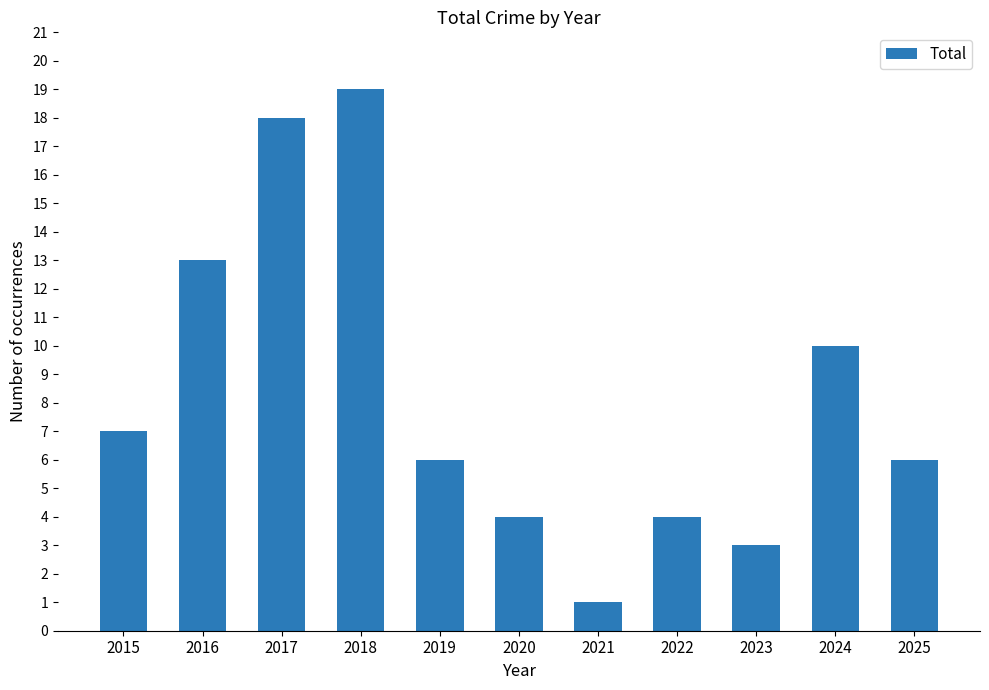

What is the difference between the maximum and second lowest values?

16